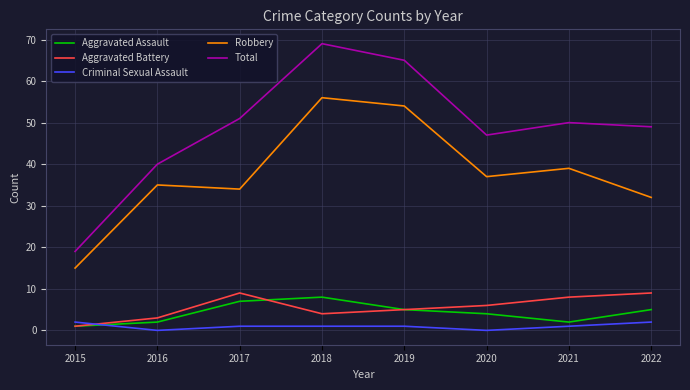

True or false: Aggravated Assault has more than 1 points higher than both neighbors.

False